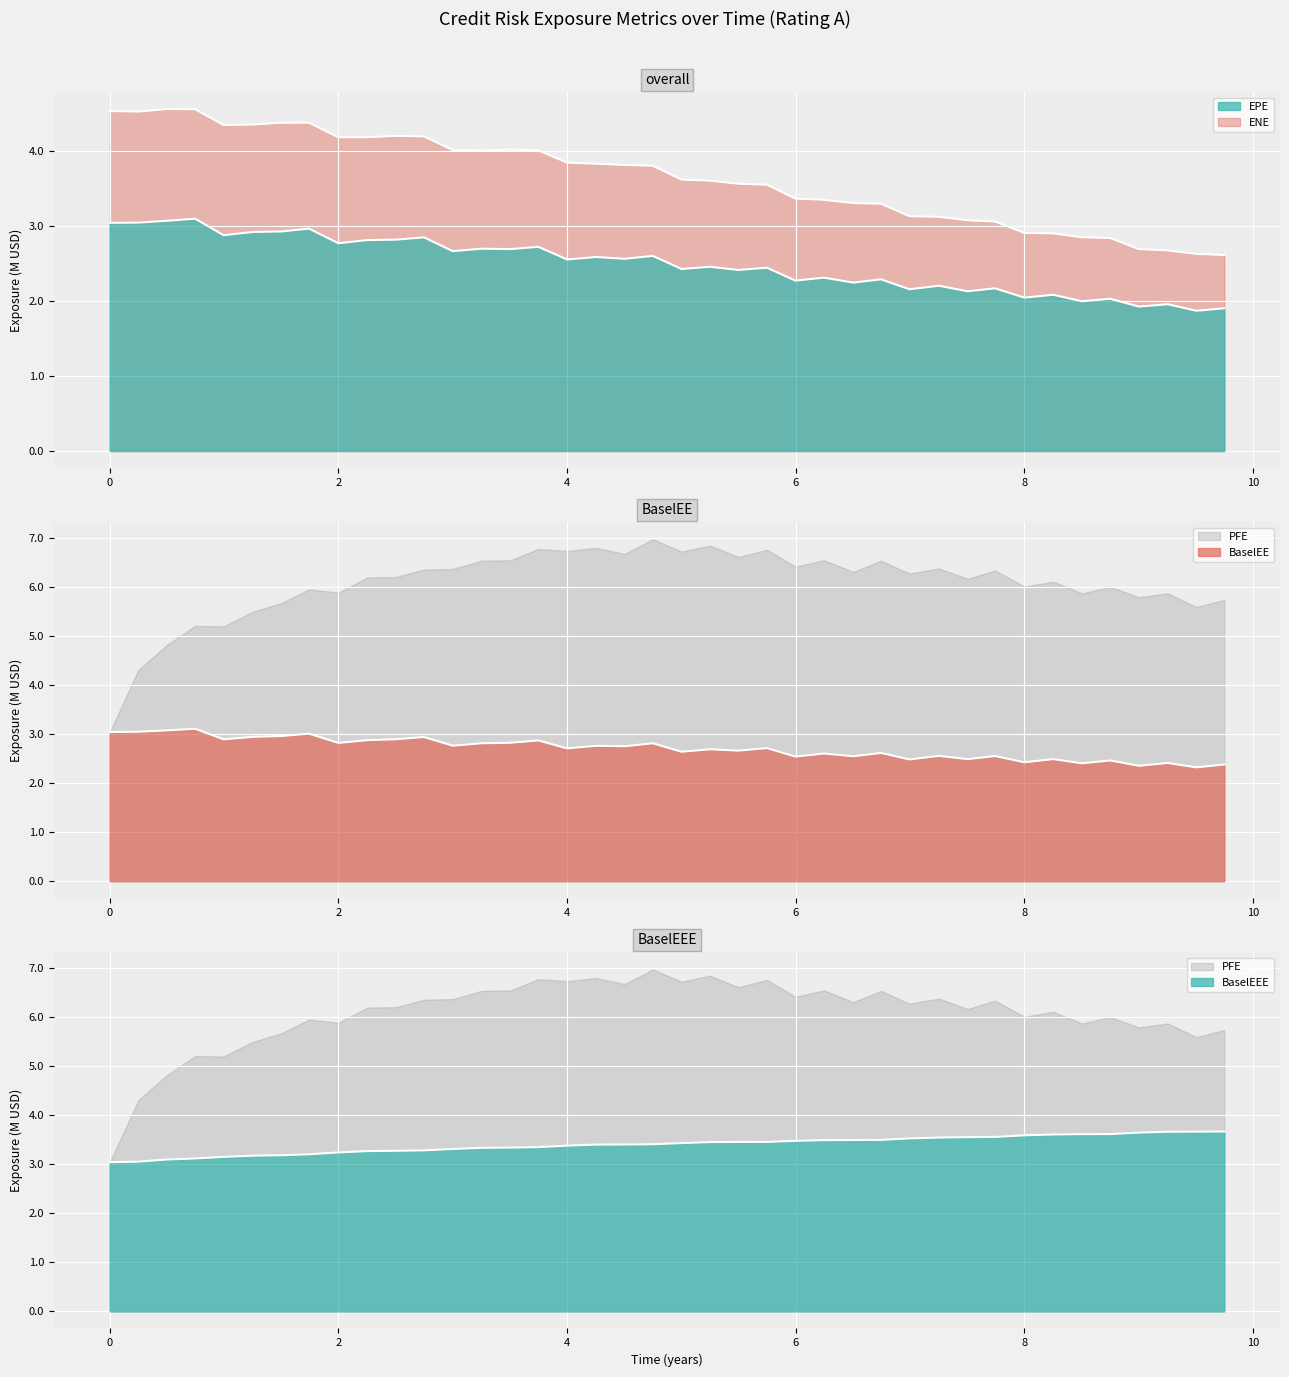

Is the value of ENE at 0.498421 greater than the value of BaselEE at 9.25252?

Yes